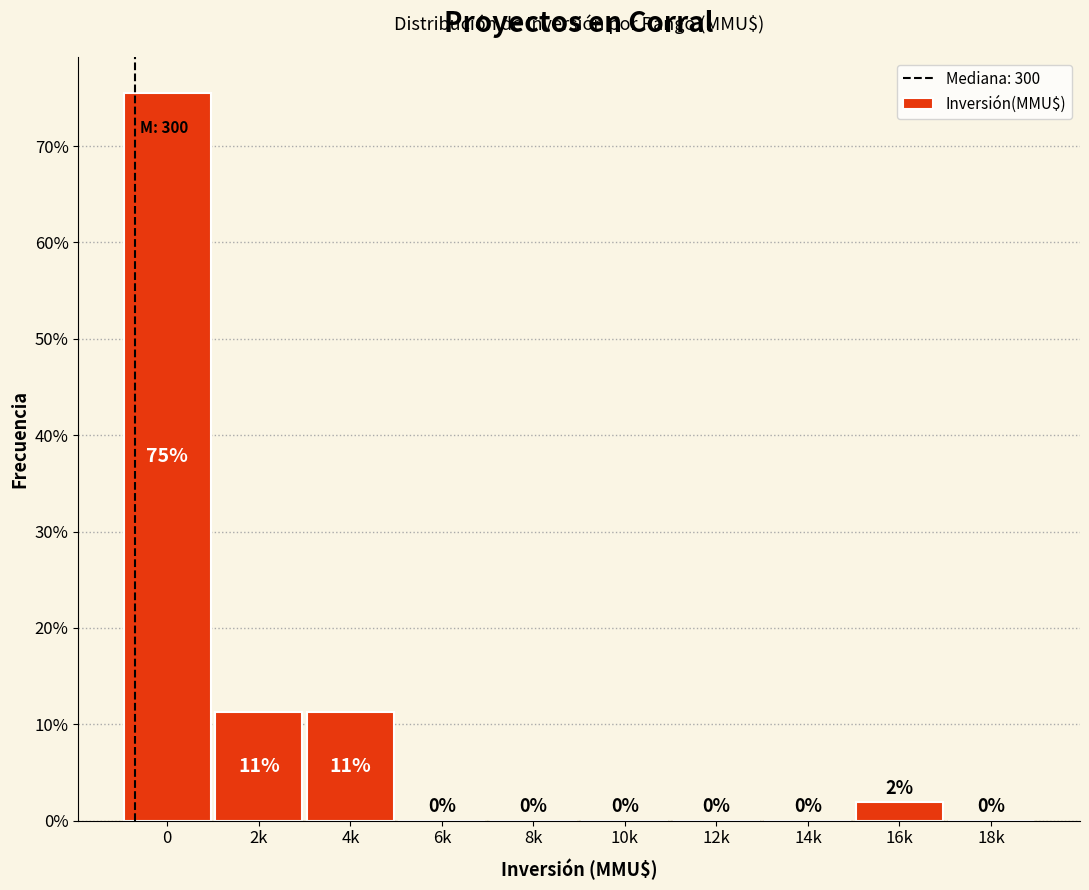

What is the maximum value shown in the chart?

75.5